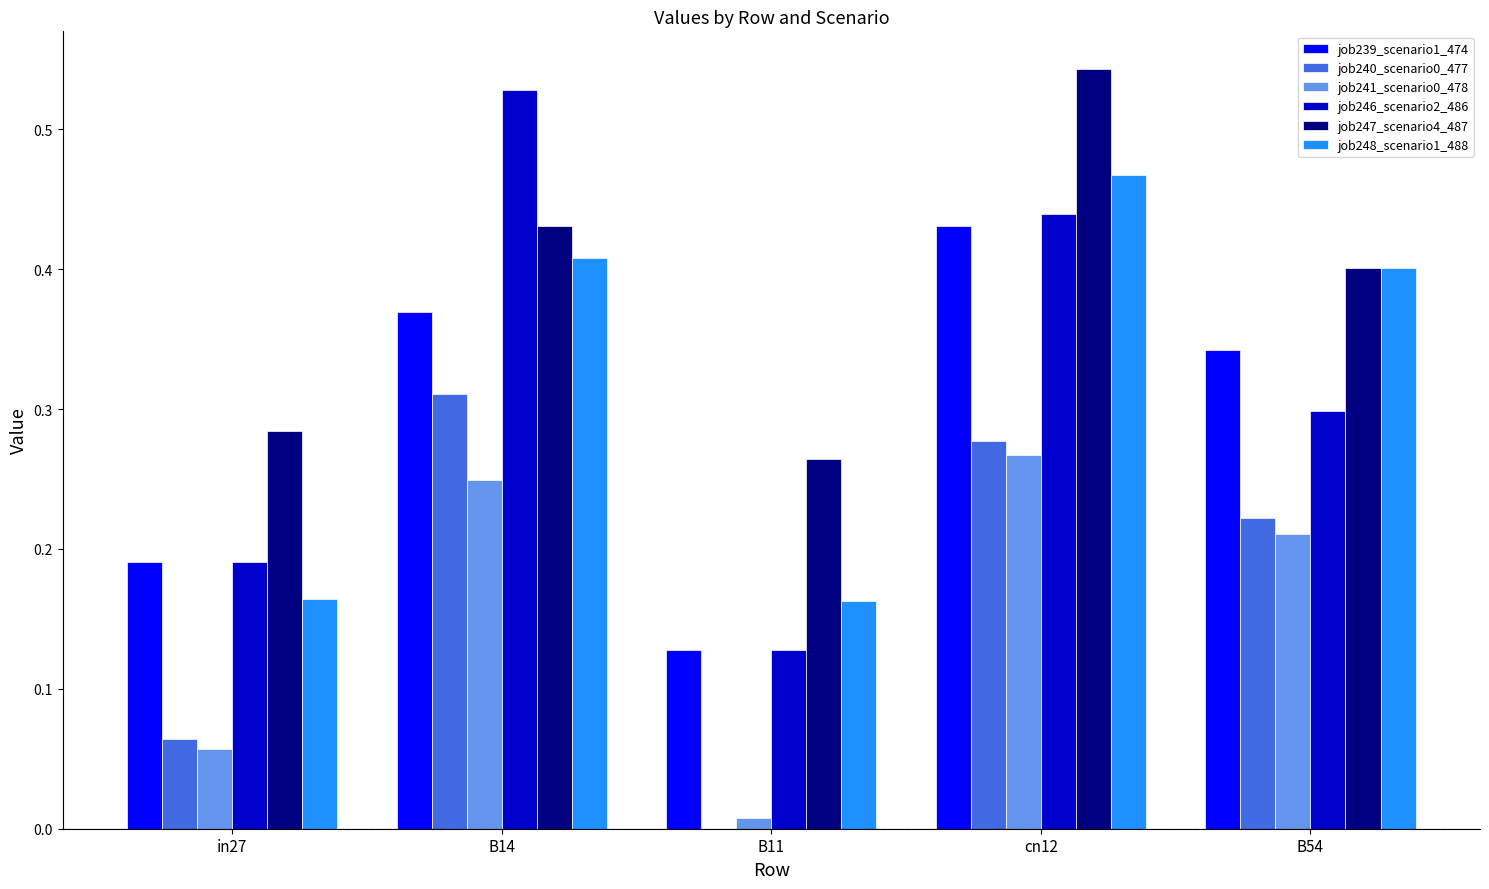

How many groups of bars are there?

5